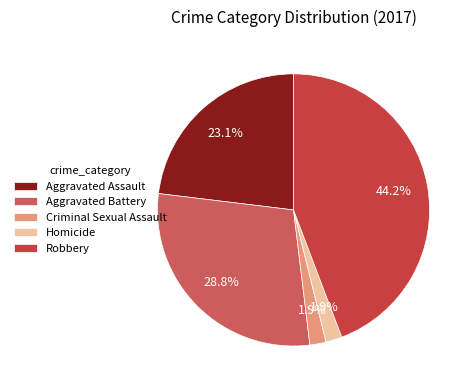

Is it true that Criminal Sexual Assault is 1% of the pie?

False